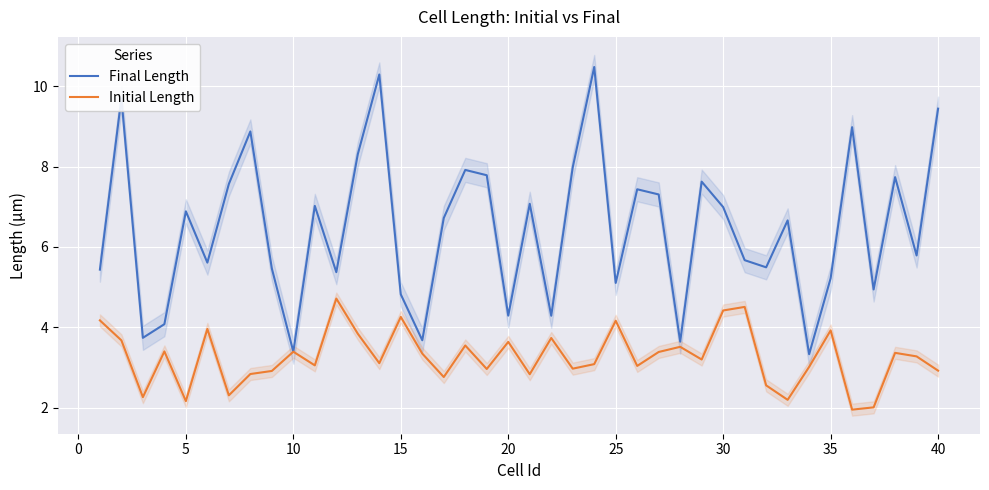

True or false: Initial Length and Final Length cross at least once.

False